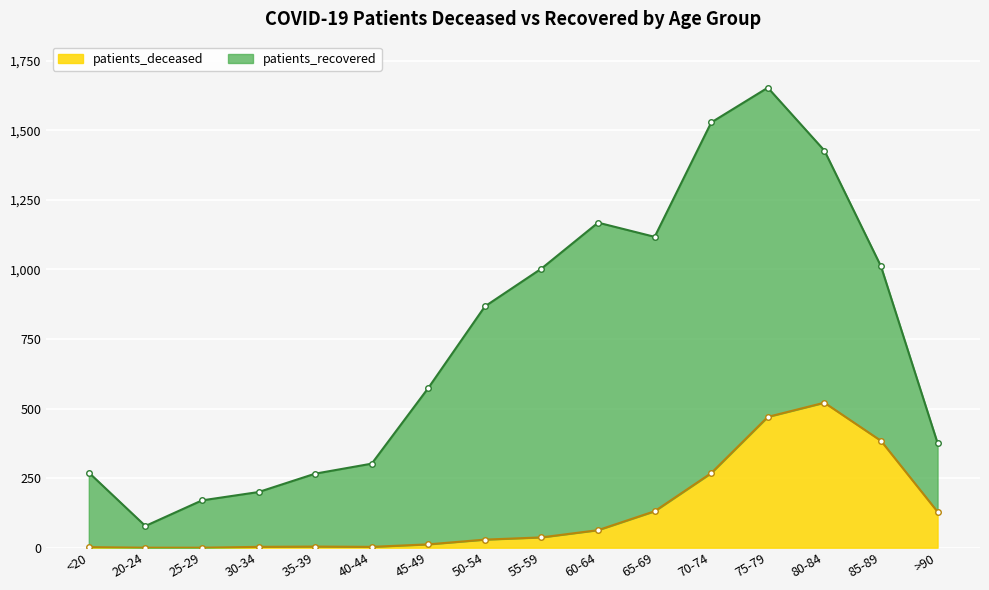

What is the maximum value for patients_deceased?

521